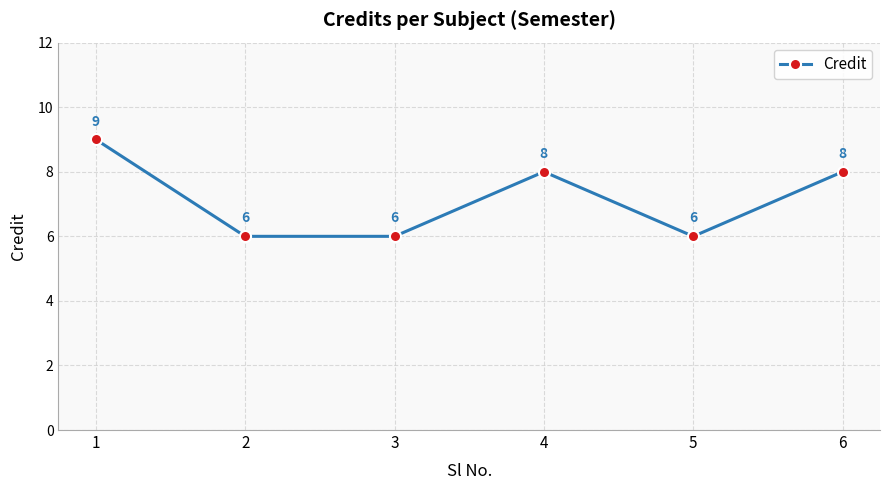

What is the maximum value shown in the chart?

9